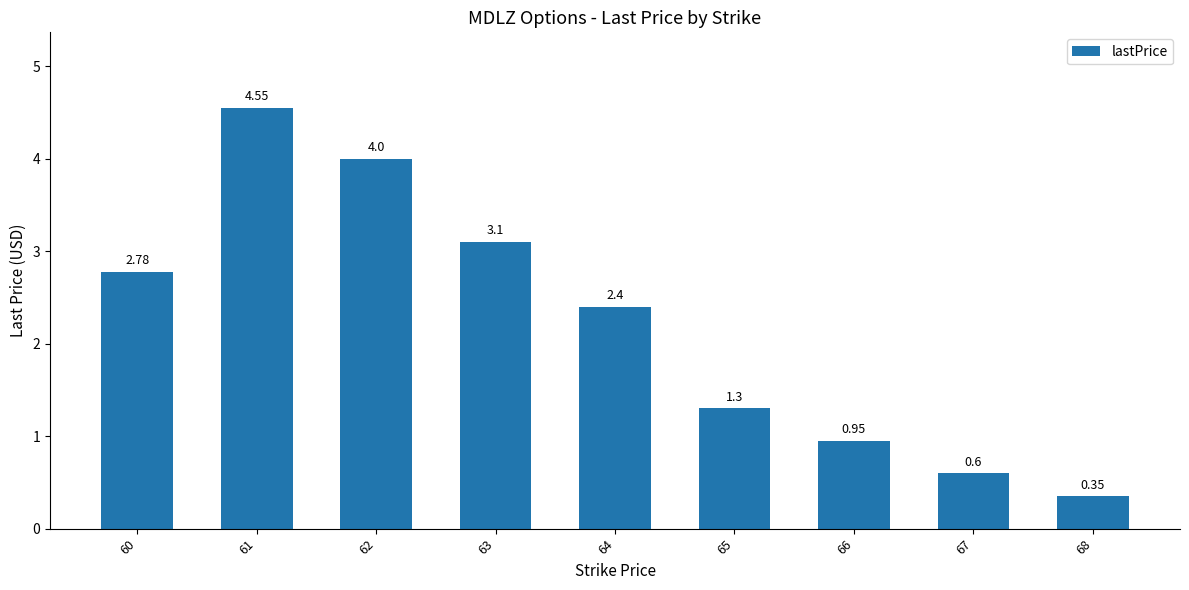

Rank the categories by value from lowest to highest.

68, 67, 66, 65, 64, 60, 63, 62, 61